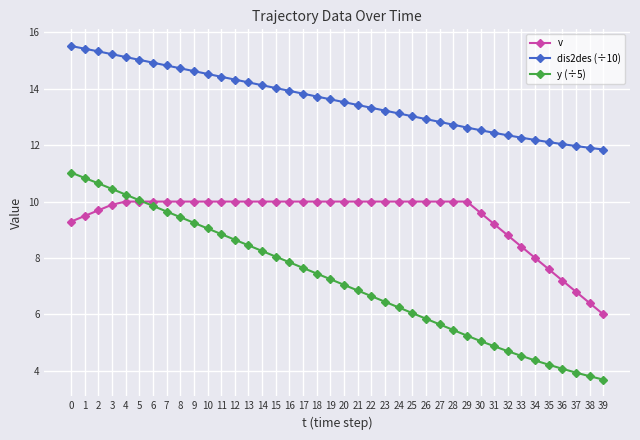

Which series has the largest total across all categories?

dis2des (÷10)